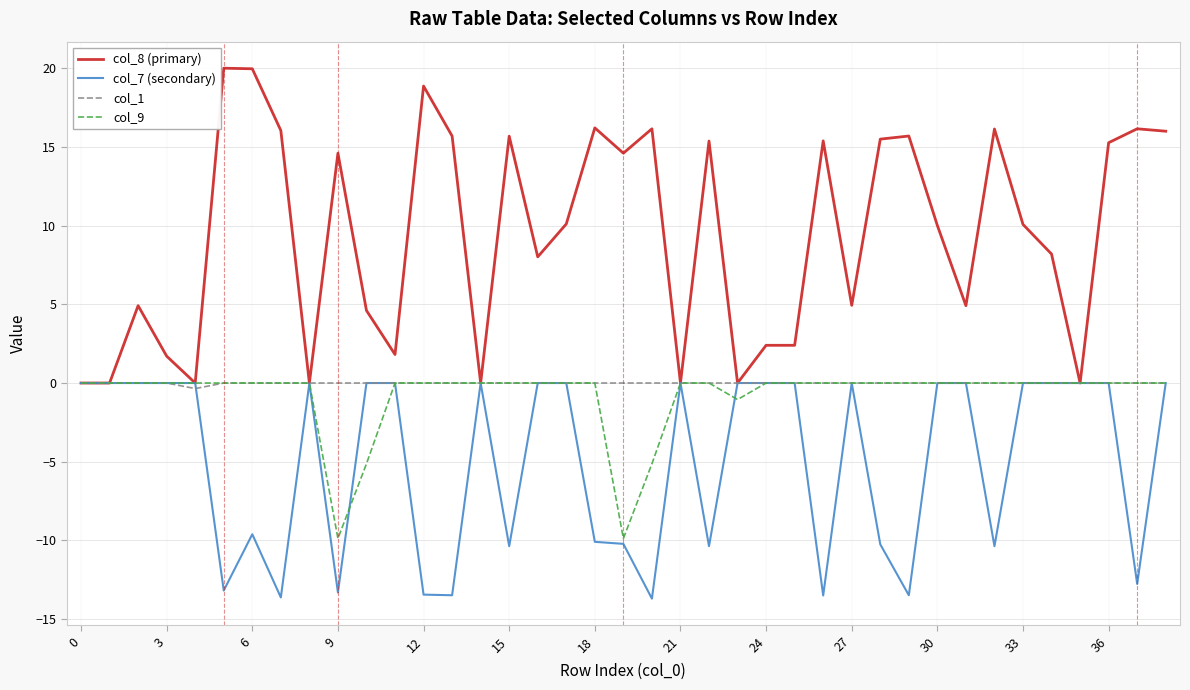

Which series has the largest total across all categories?

col_8 (primary)